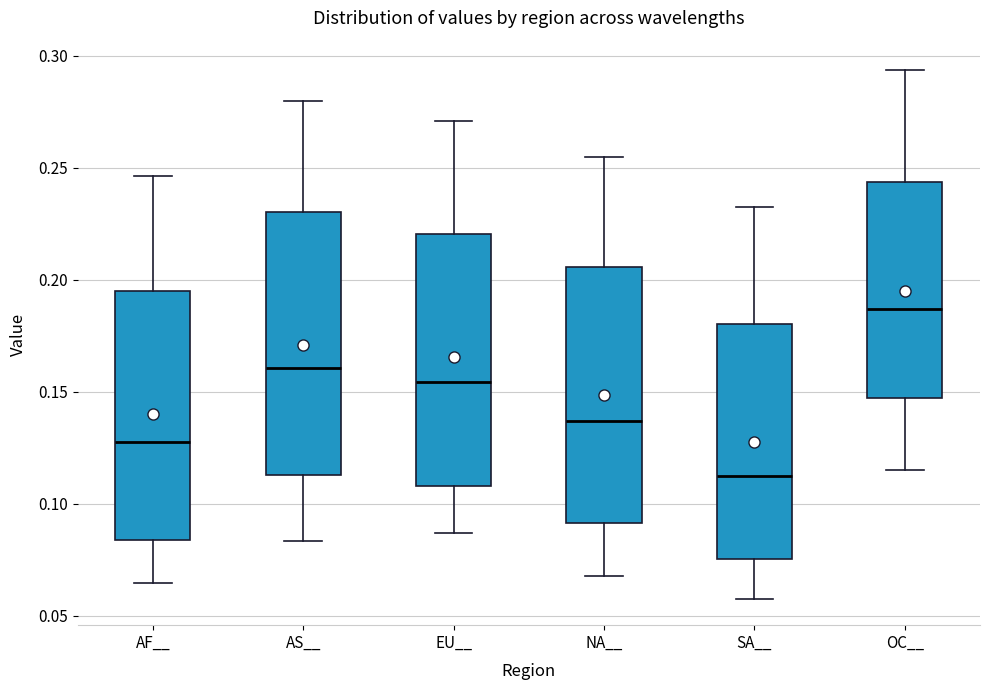

Reading left to right, read every box against the y-axis: the position of its median line, the range the box covers, and the ends of its whiskers. The values are not printed on the chart, so give them approximately, as read against the axis.

AF__: median 0.130, box 0.085 to 0.195, whiskers 0.065 to 0.245
AS__: median 0.160, box 0.115 to 0.230, whiskers 0.085 to 0.280
EU__: median 0.155, box 0.110 to 0.220, whiskers 0.085 to 0.270
NA__: median 0.135, box 0.090 to 0.205, whiskers 0.070 to 0.255
SA__: median 0.110, box 0.075 to 0.180, whiskers 0.060 to 0.235
OC__: median 0.185, box 0.145 to 0.245, whiskers 0.115 to 0.295